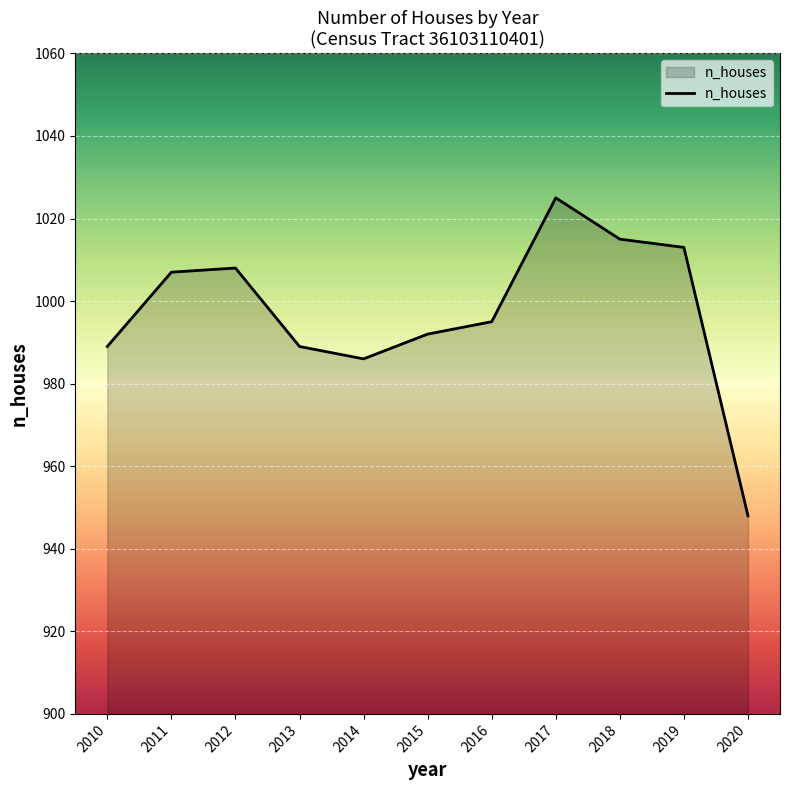

At which label does the data first exceed 995?

2011